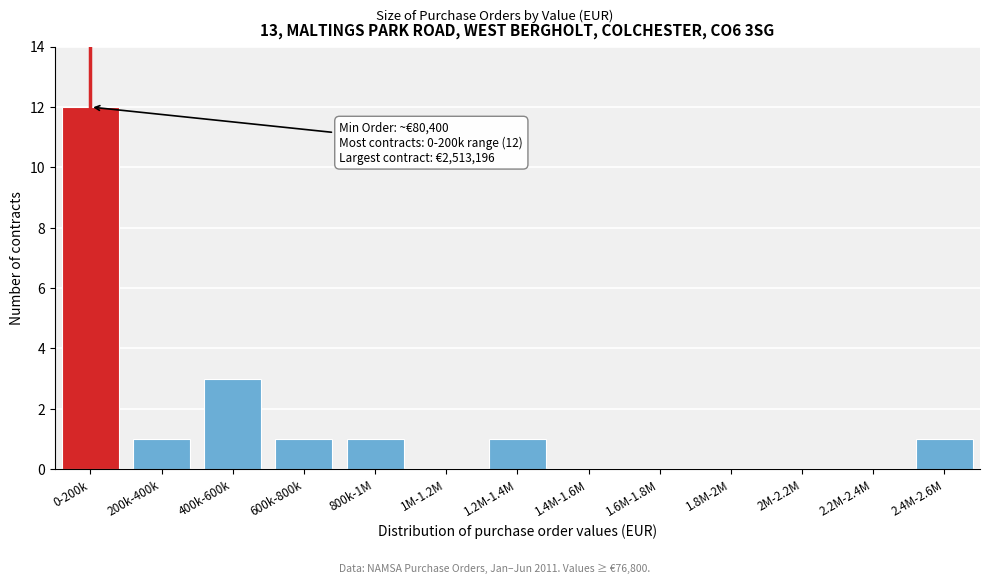

Reading right to left, what are all the values shown in this chart?

2.4M-2.6M=1	2.2M-2.4M=0	2M-2.2M=0	1.8M-2M=0	1.6M-1.8M=0	1.4M-1.6M=0	1.2M-1.4M=1	1M-1.2M=0	800k-1M=1	600k-800k=1	400k-600k=3	200k-400k=1	0-200k=12